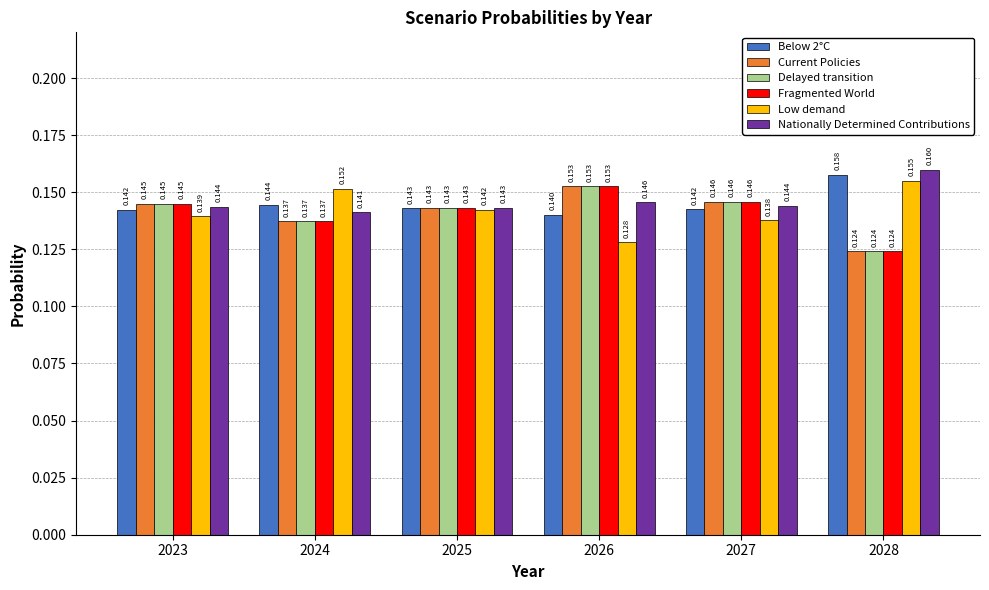

Is the value of Delayed transition at 2028 greater than the value of Nationally Determined Contributions at 2023?

No